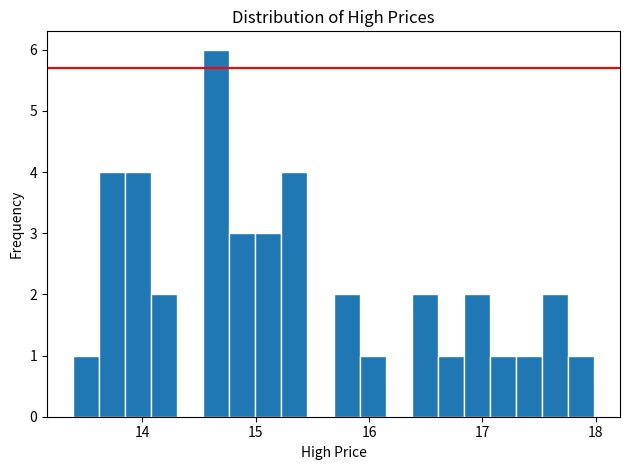

Around what value on the x-axis is the tallest bar? Give the approximate position of its centre, as read against the axis.

14.7